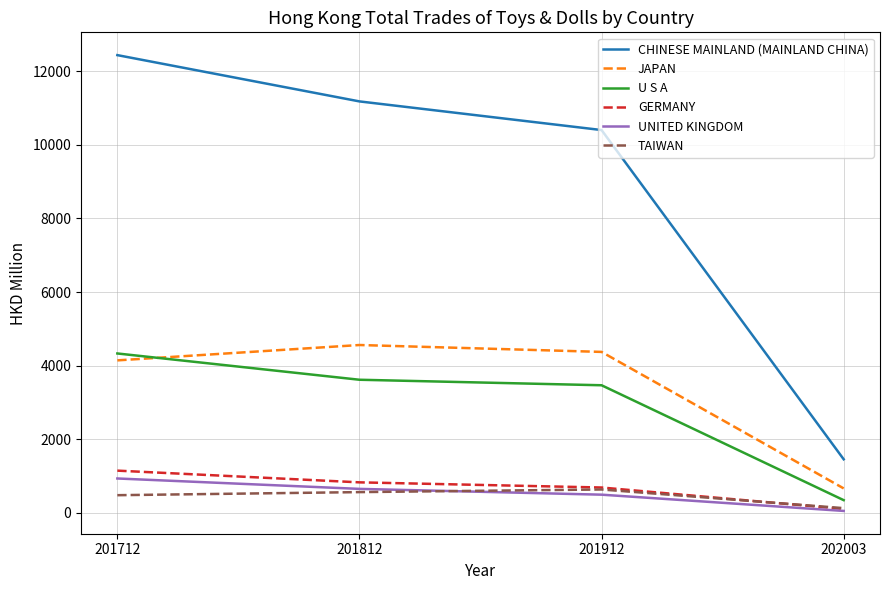

Reading left to right, list all the values displayed in this chart.

CHINESE MAINLAND (MAINLAND CHINA): 201712=12439.5	201812=11181.5	201912=10403.2	202003=1455.0
JAPAN: 201712=4143.3	201812=4560.8	201912=4373.4	202003=663.6
U S A: 201712=4331.0	201812=3616.8	201912=3466.9	202003=344.3
GERMANY: 201712=1146.6	201812=828.2	201912=687.8	202003=104.6
UNITED KINGDOM: 201712=933.3	201812=650.5	201912=493.2	202003=51.4
TAIWAN: 201712=479.2	201812=563.0	201912=634.4	202003=127.0